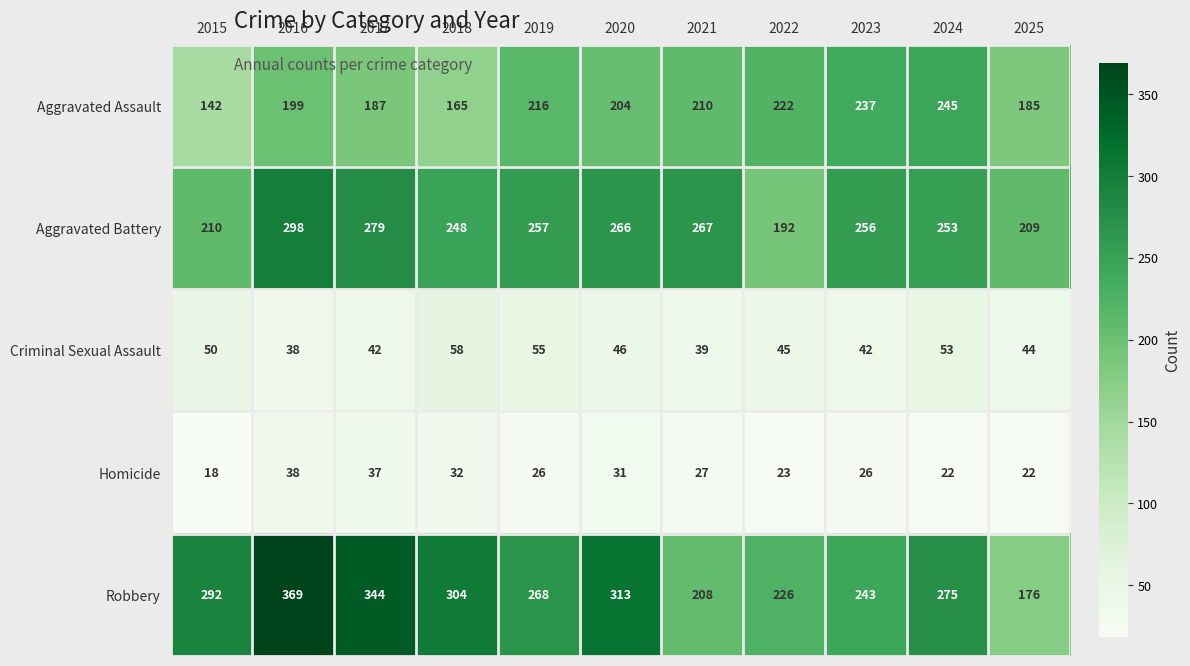

What is the difference between the maximum and minimum values in the Homicide series?

20